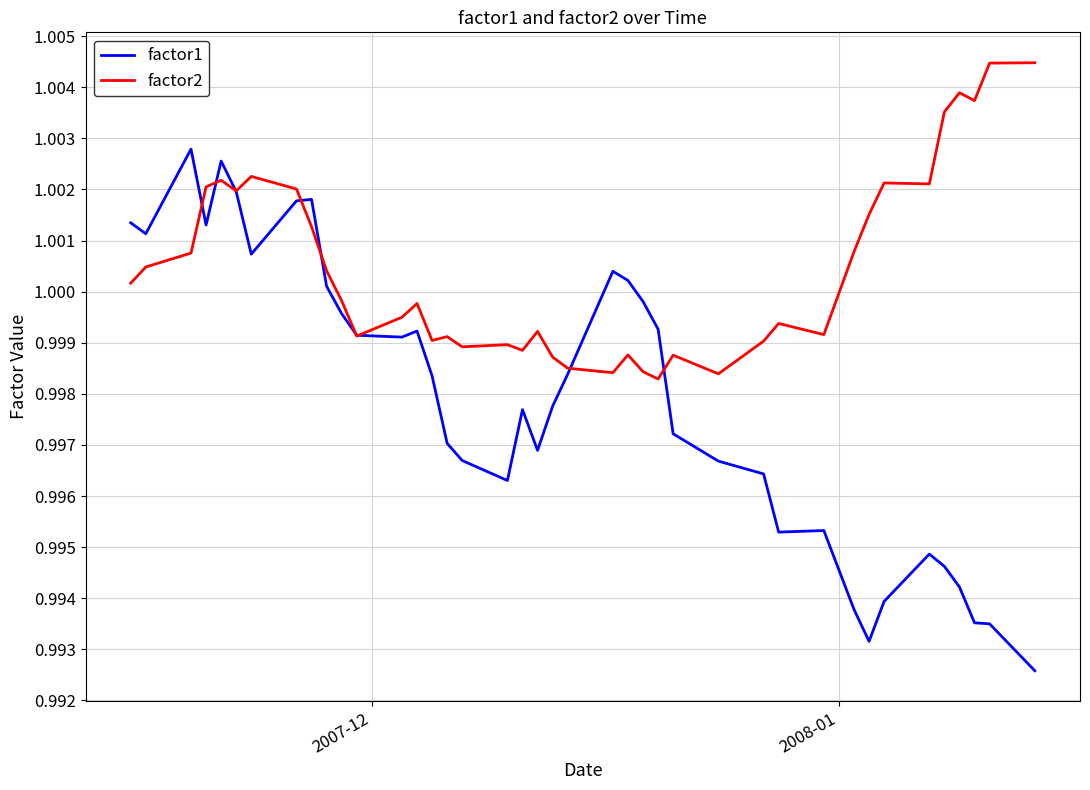

Rank the series by their maximum value, from lowest to highest.

factor1, factor2